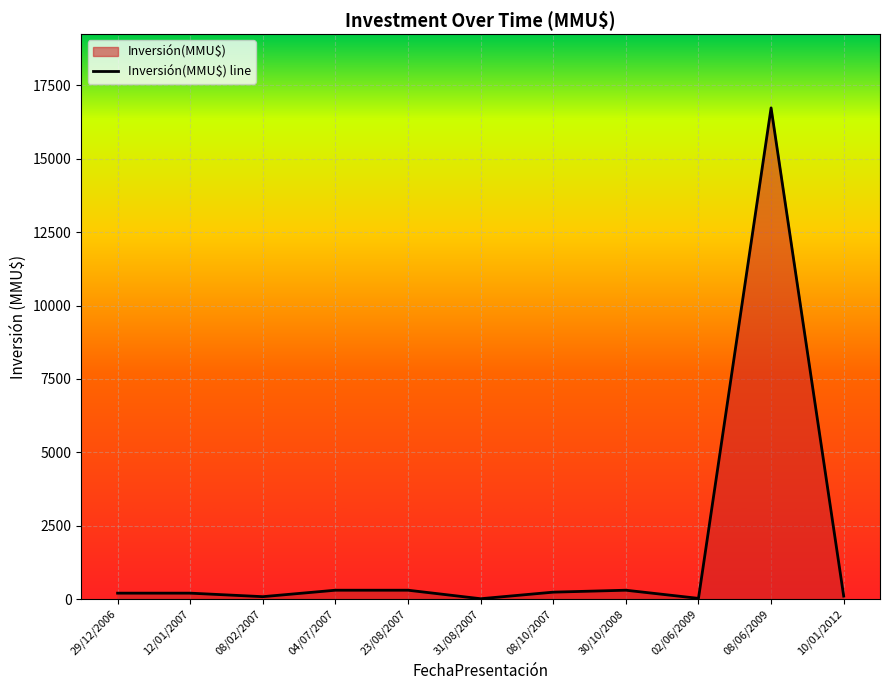

True or false: the data shows 200 at 12/01/2007.

True